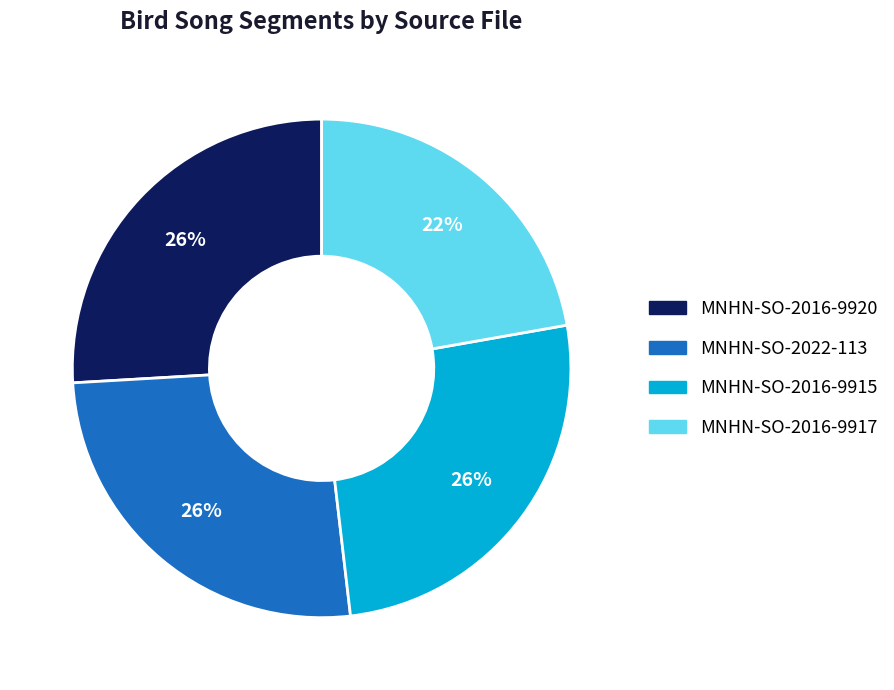

Combined, do MNHN-SO-2022-113 and MNHN-SO-2016-9920 account for over 50%?

Yes